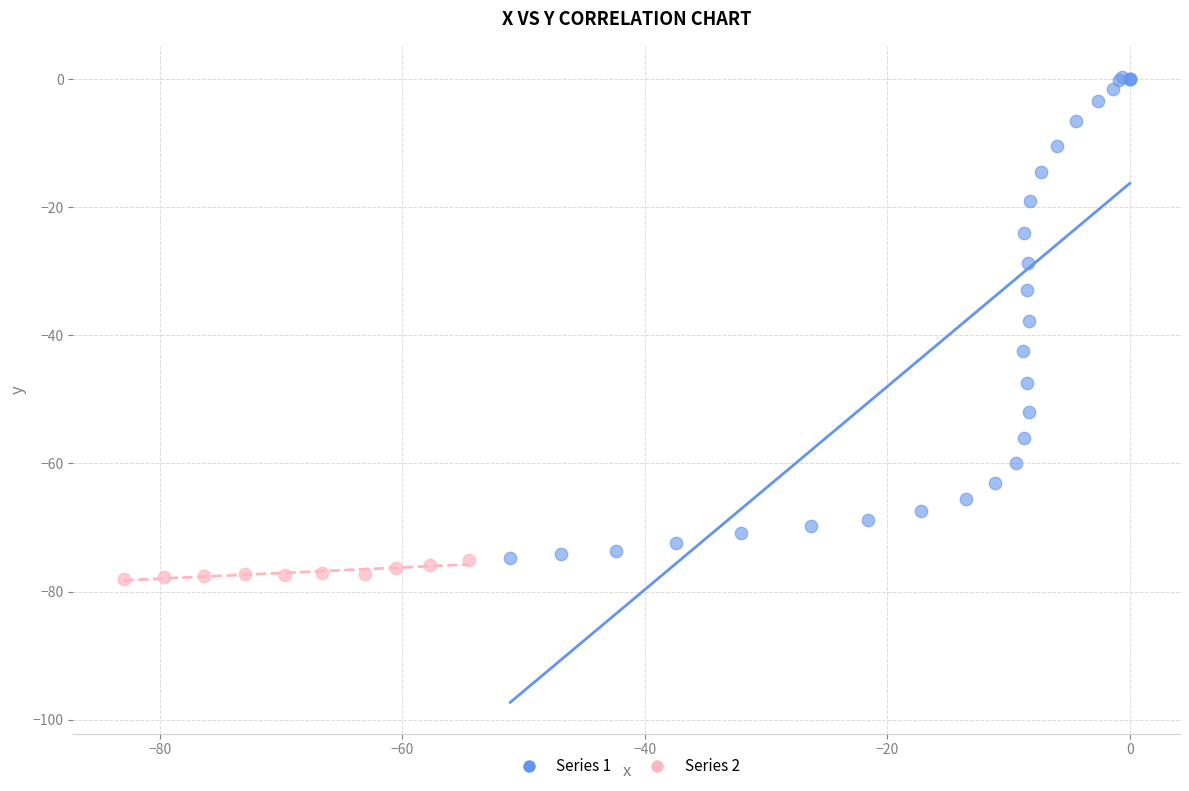

Which series contains the lowest Y value?

Series 2